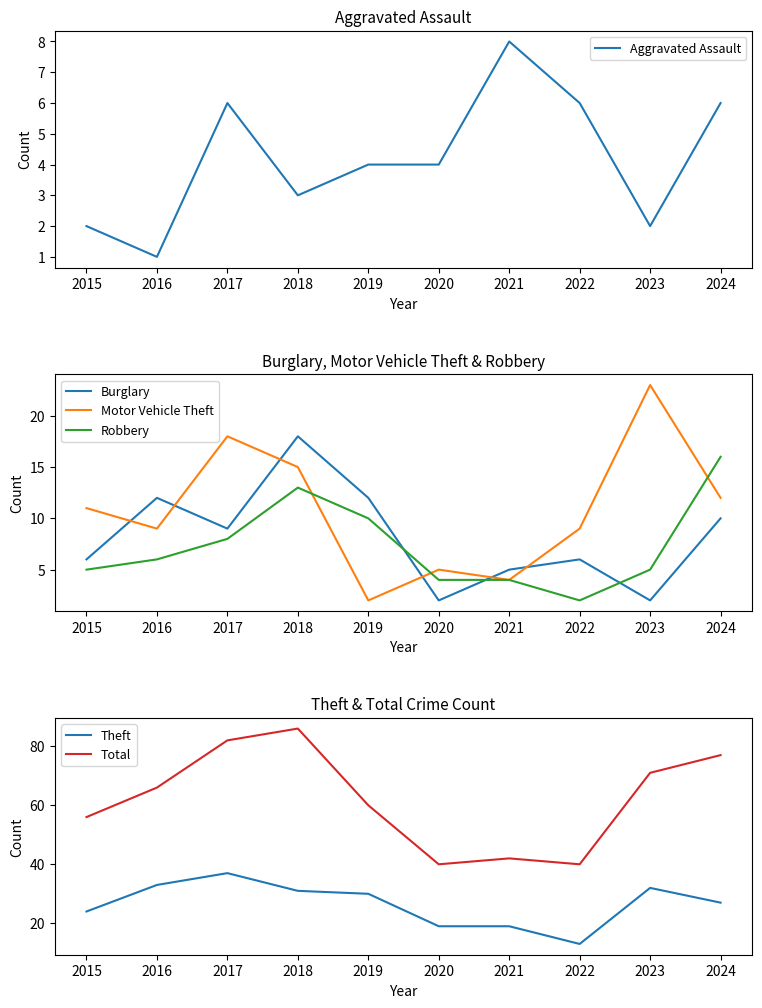

Which series has the largest total across all categories?

Total